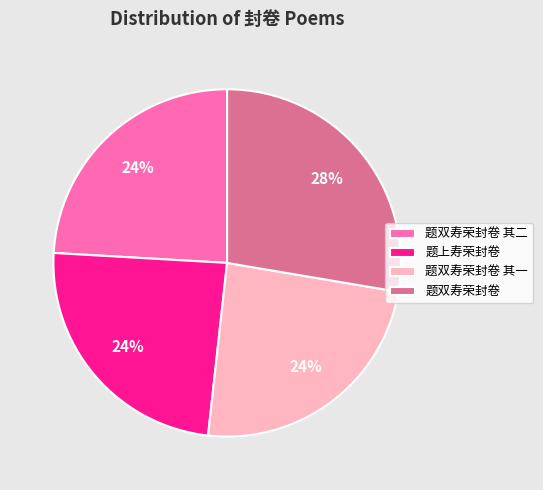

Which category has the biggest portion of the pie?

题双寿荣封卷